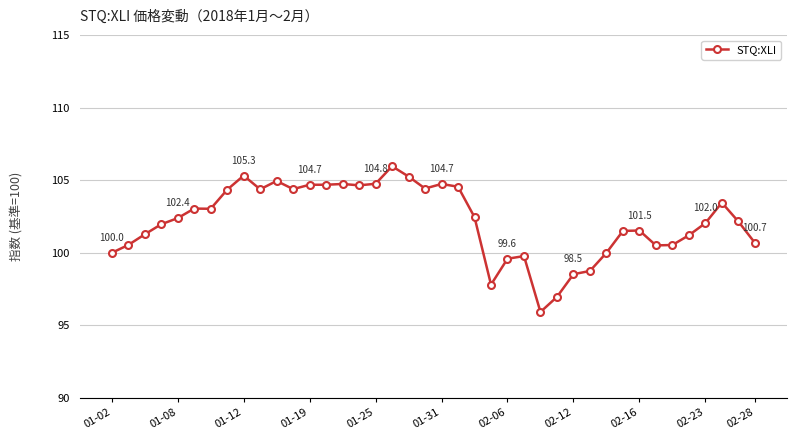

True or false: there are more than 1 points higher than both neighbors.

True